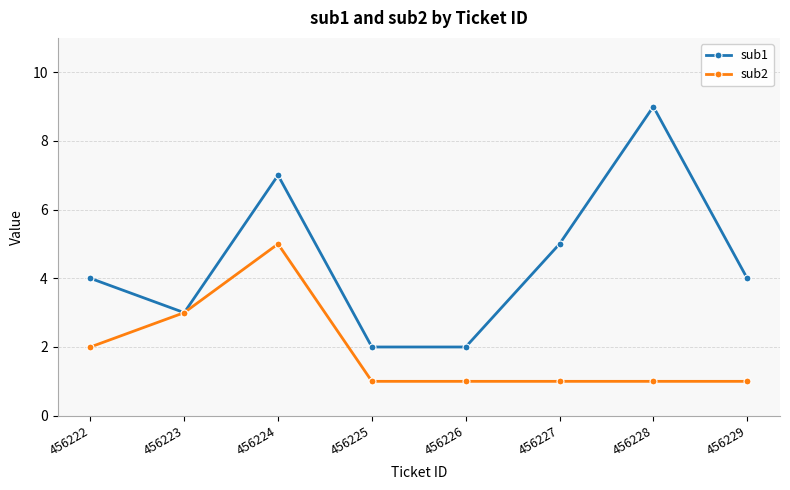

Reading left to right, extract all data points from this chart.

sub1: 456222=4	456223=3	456224=7	456225=2	456226=2	456227=5	456228=9	456229=4
sub2: 456222=2	456223=3	456224=5	456225=1	456226=1	456227=1	456228=1	456229=1